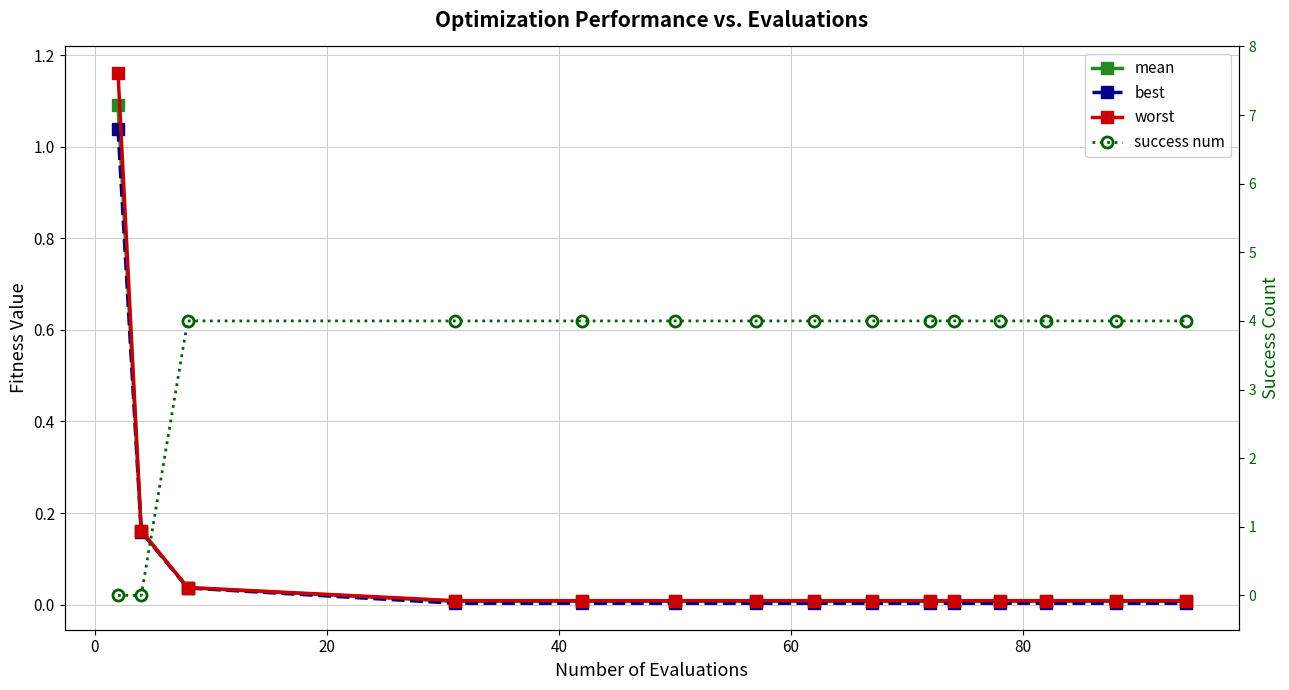

How many lines are shown in the chart?

4